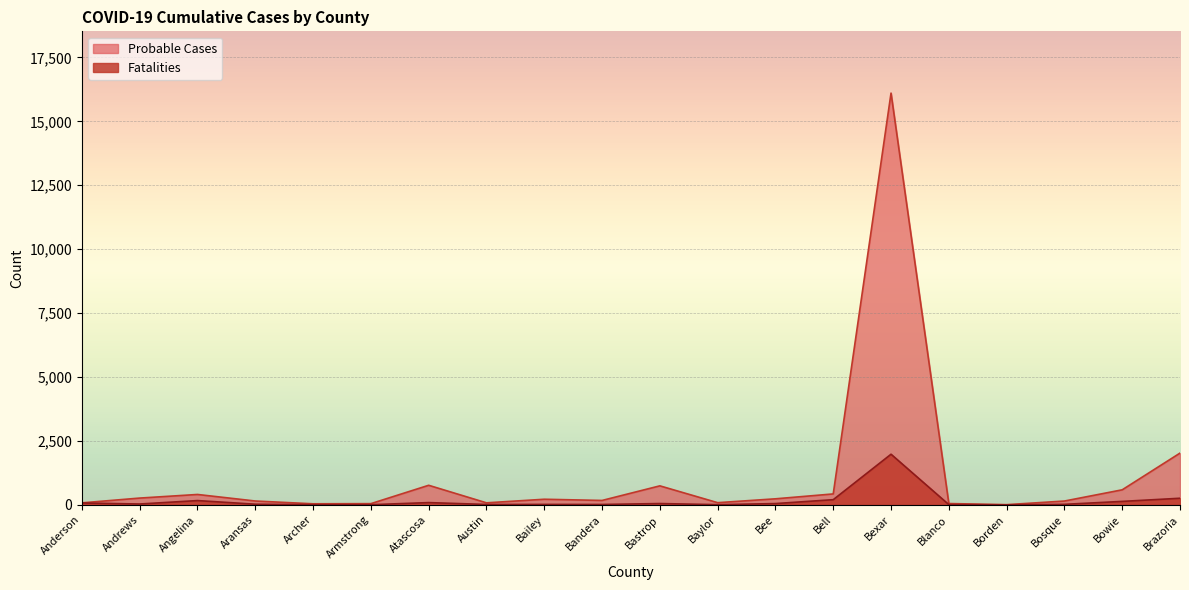

What is the label of the 8th point from the right?

Bee